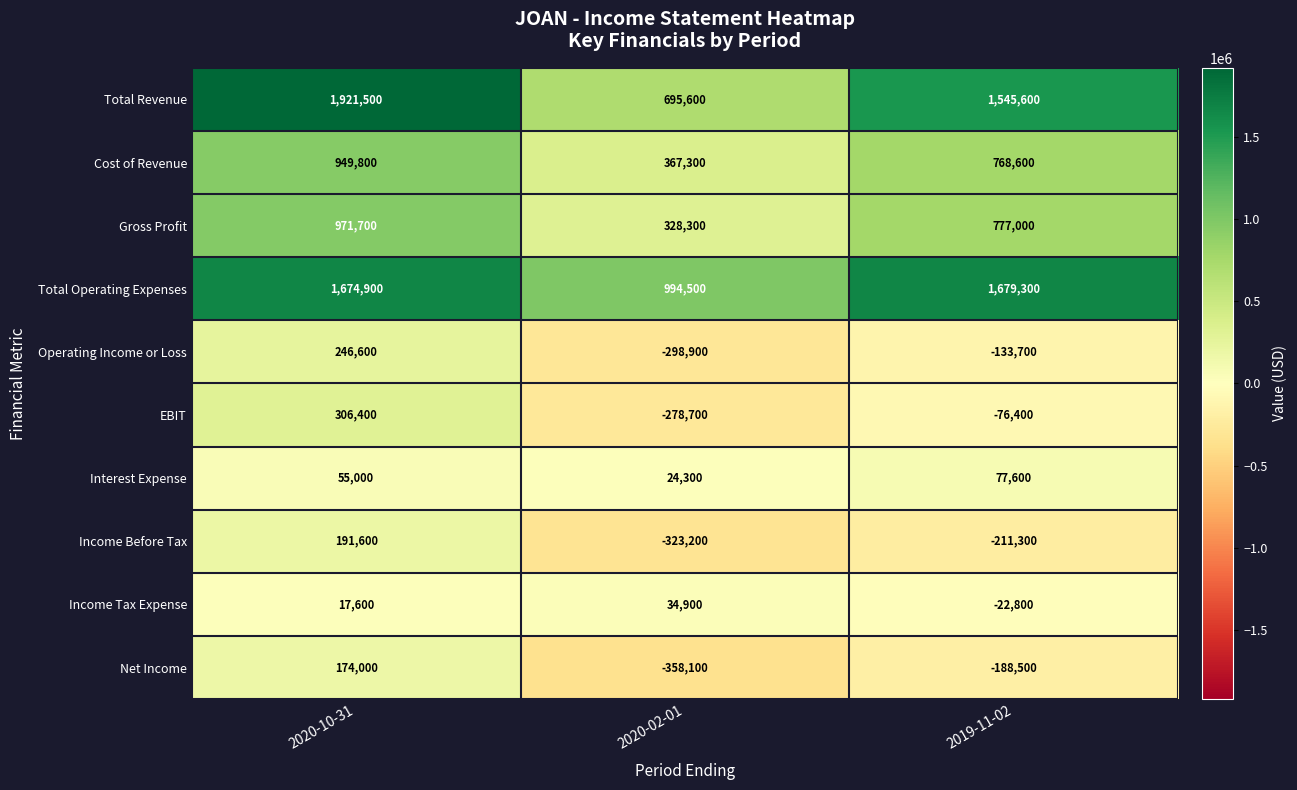

Reading right to left, transcribe all the data shown in this chart.

Total Revenue: 1545600	695600	1921500
Cost of Revenue: 768600	367300	949800
Gross Profit: 777000	328300	971700
Total Operating Expenses: 1679300	994500	1674900
Operating Income or Loss: -133700	-298900	246600
EBIT: -76400	-278700	306400
Interest Expense: 77600	24300	55000
Income Before Tax: -211300	-323200	191600
Income Tax Expense: -22800	34900	17600
Net Income: -188500	-358100	174000